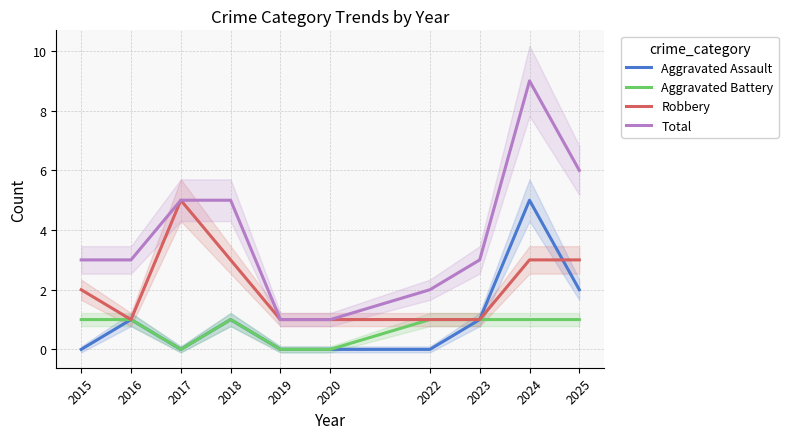

What are all the series names shown in the legend?

Aggravated Assault, Aggravated Battery, Robbery, Total